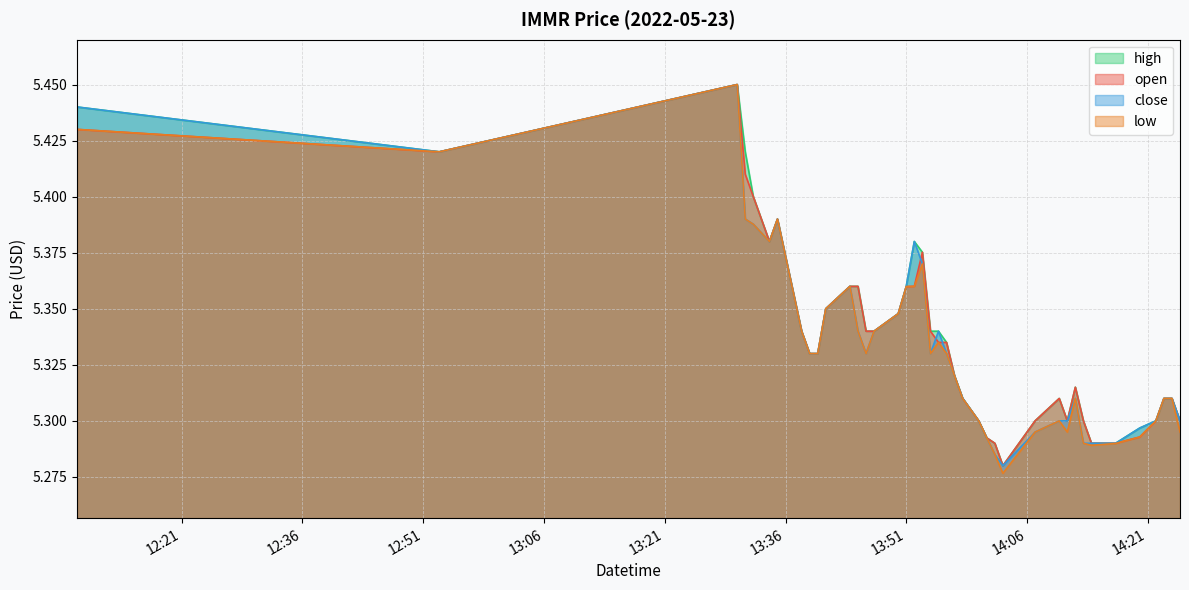

The value of open at 2022-05-23 13:44:00 is 5.4. True or false?

True